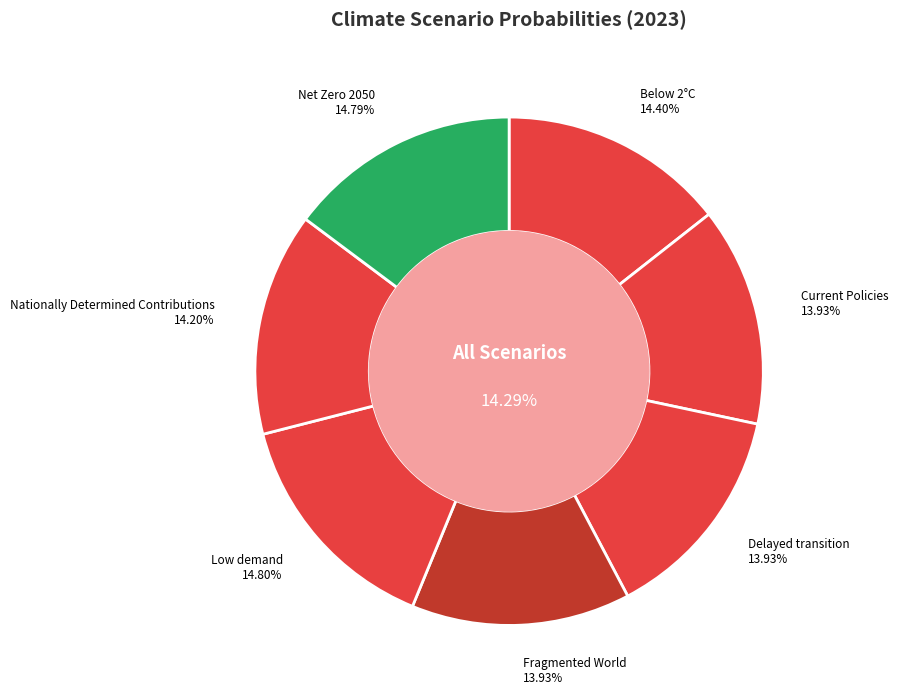

What is the total percentage of Nationally Determined Contributions and Fragmented World?

28.1%